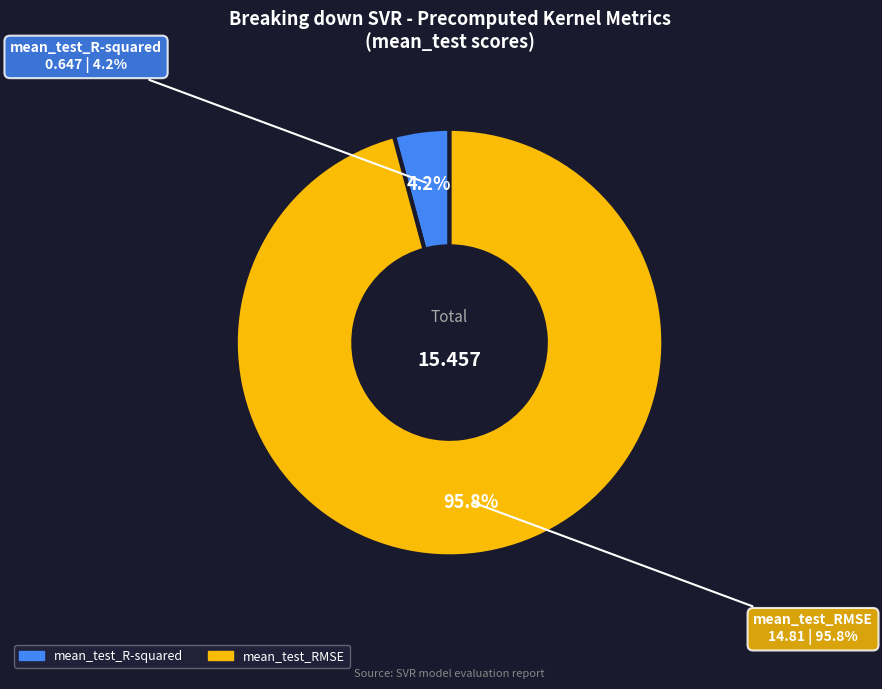

Does mean_test_R-squared represent more than half of the total?

No